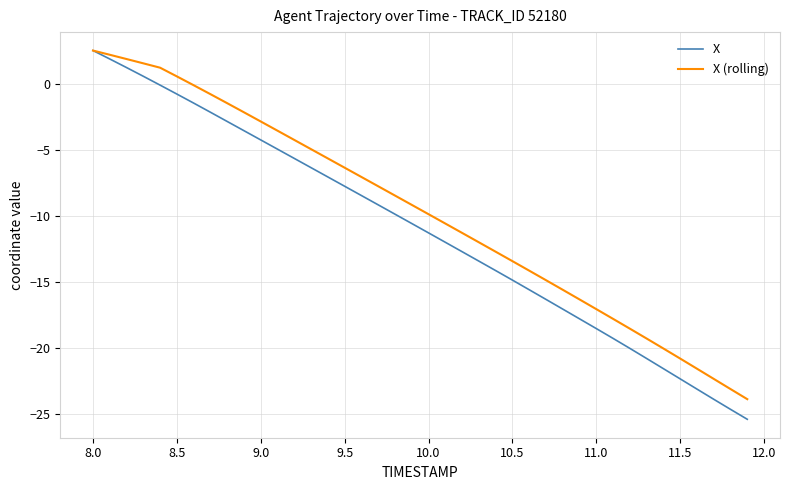

Rank the series by their average value, from highest to lowest.

X (rolling), X